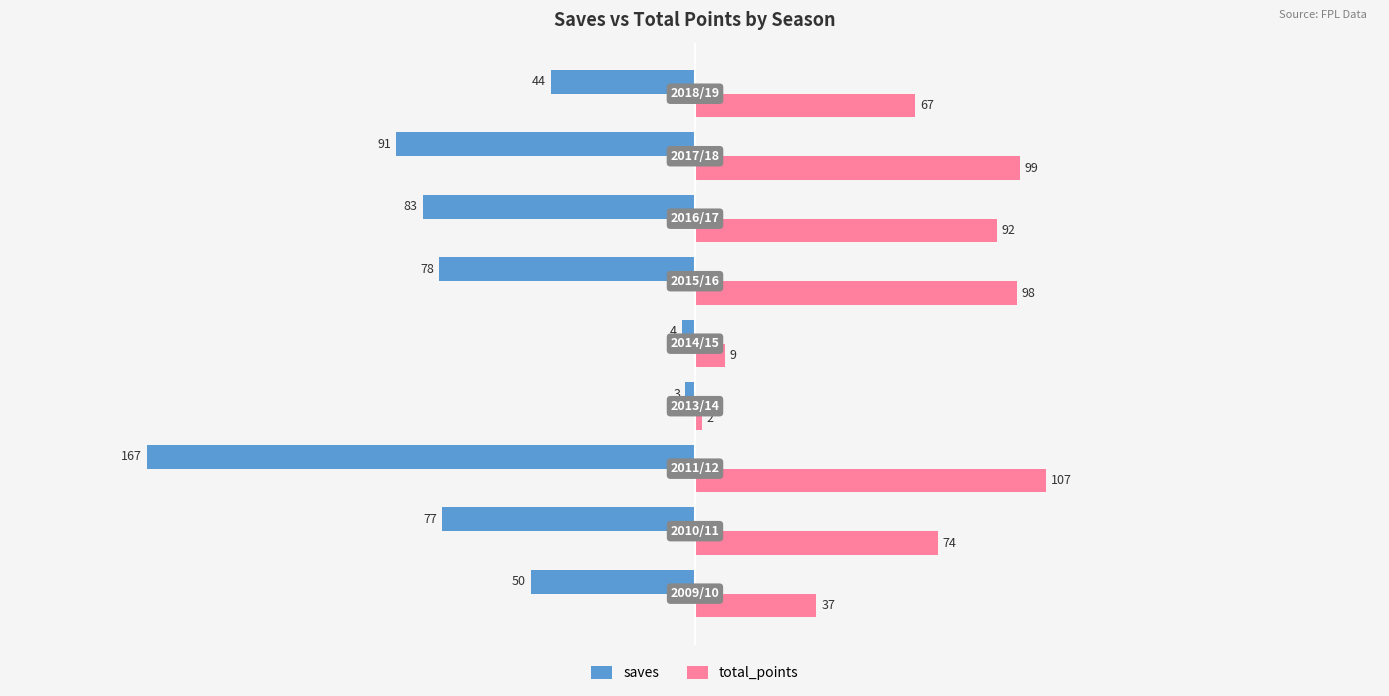

What is the greatest value displayed?

107